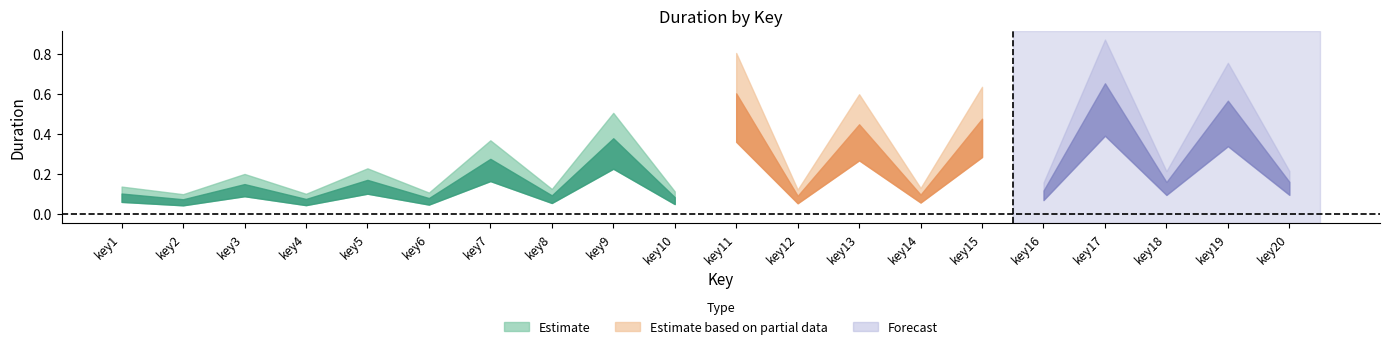

How many points are higher than both their immediate neighbors (excluding endpoints)?

9